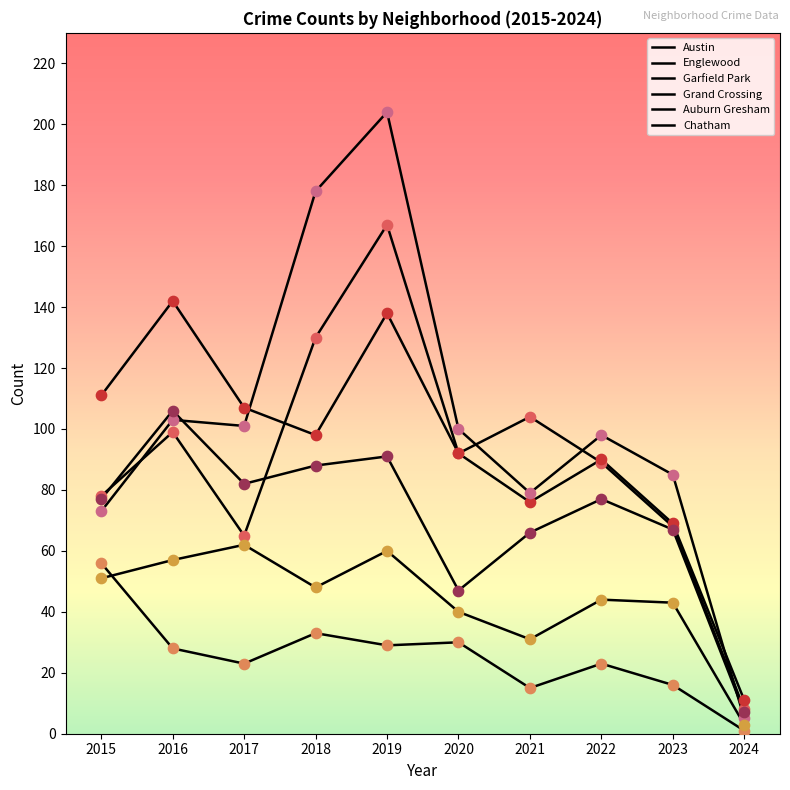

Which series has the largest total across all categories?

Garfield Park